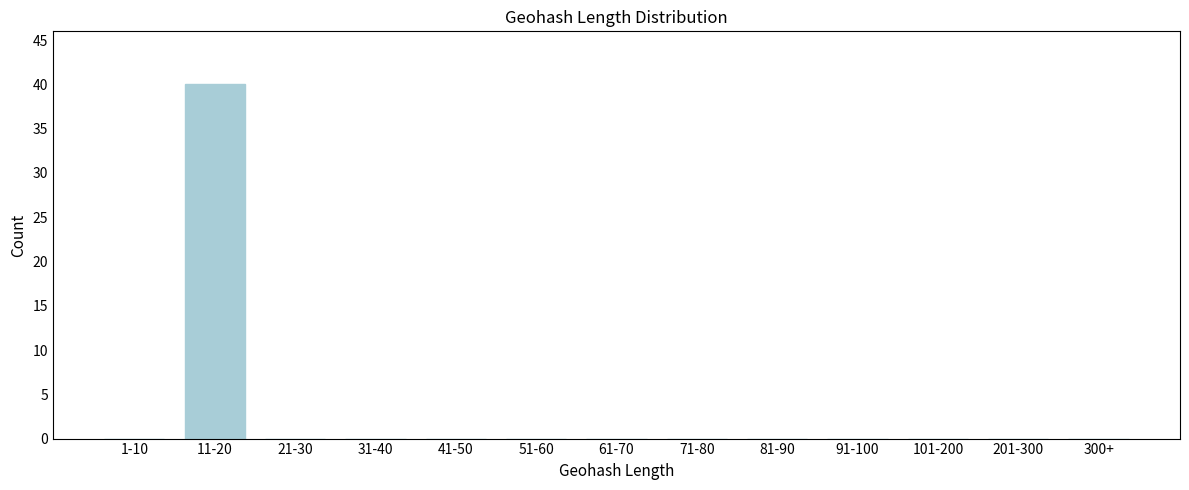

Reading left to right, extract all data points from this chart.

1-10=0	11-20=40	21-30=0	31-40=0	41-50=0	51-60=0	61-70=0	71-80=0	81-90=0	91-100=0	101-200=0	201-300=0	300+=0